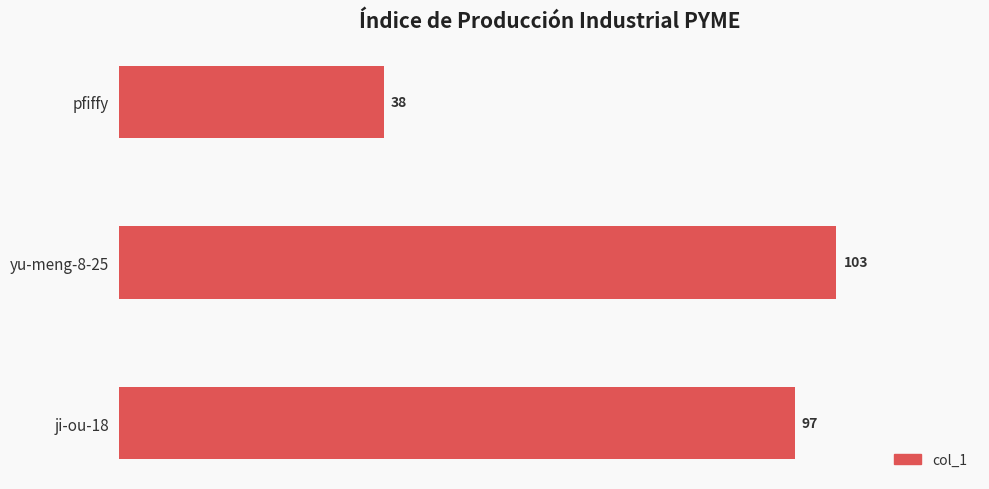

Is it true that the value at ji-ou-18 is 97?

True